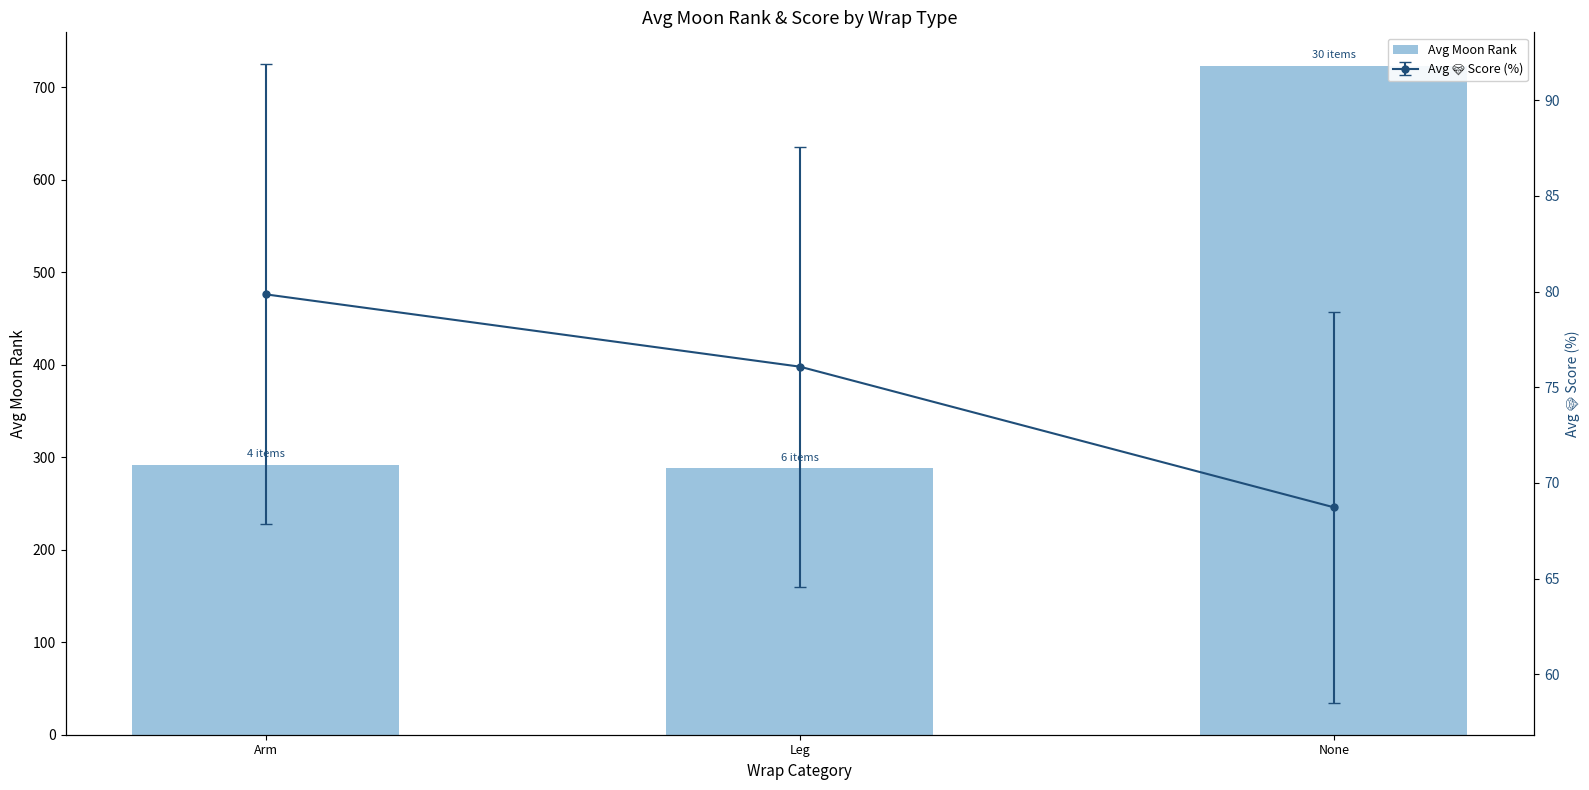

What is the sum of all values?

1302.8